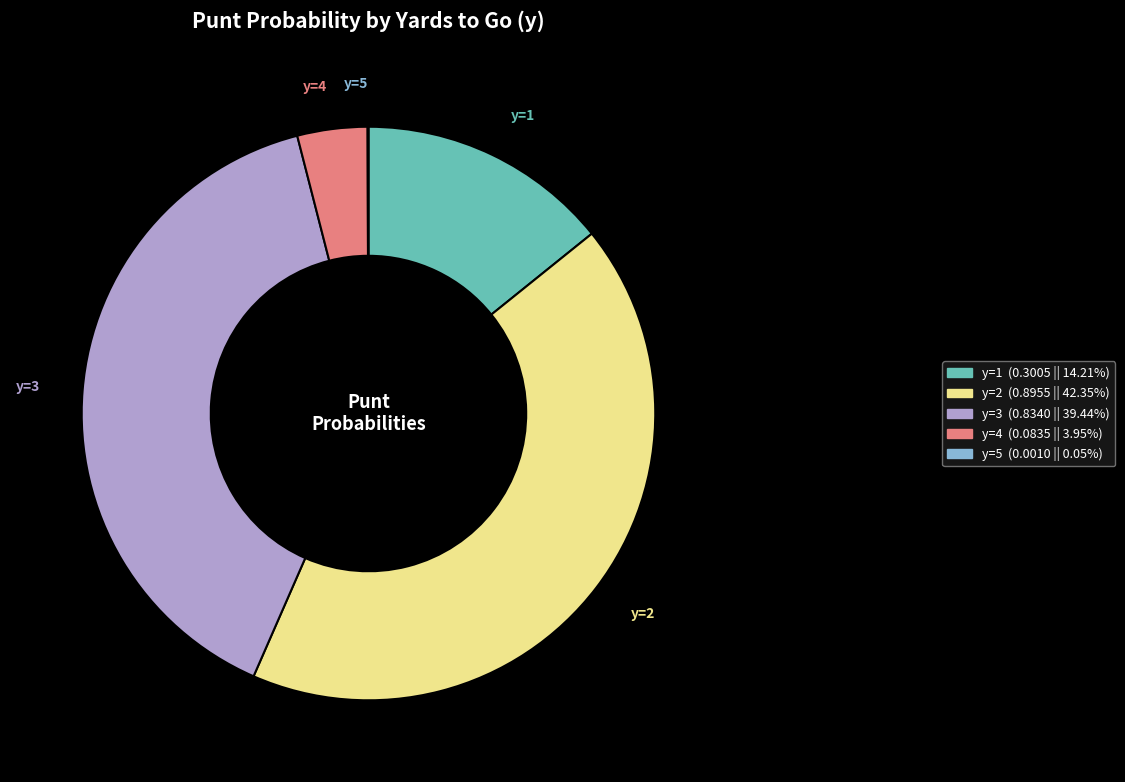

Does any single category account for the majority?

No